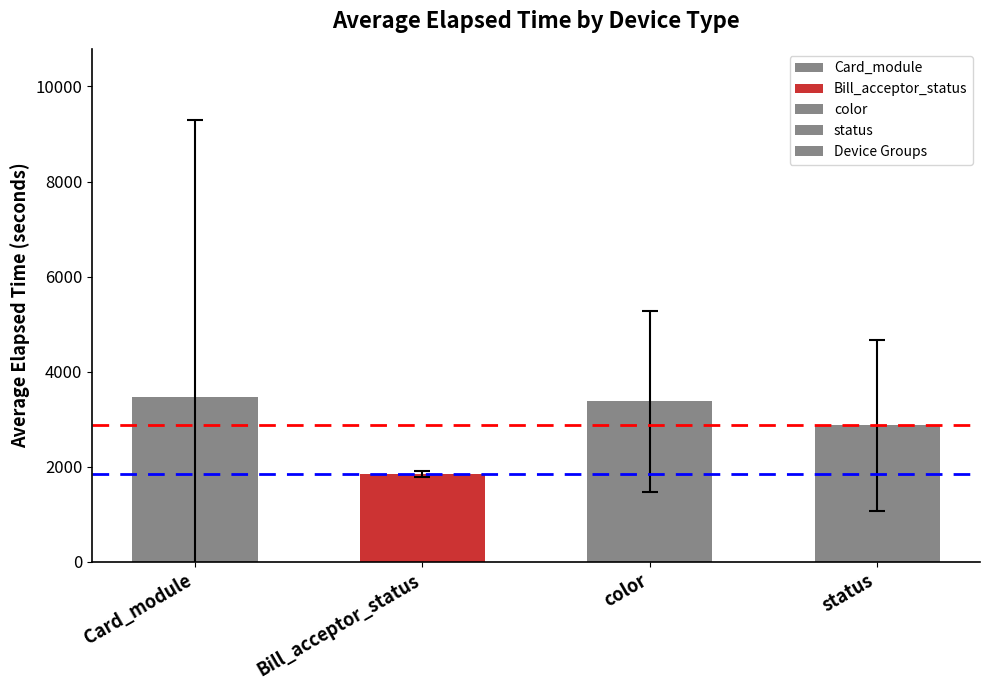

Reading left to right, what are all the values shown in this chart?

Card_module=3462	Bill_acceptor_status=1842	color=3377	status=2869